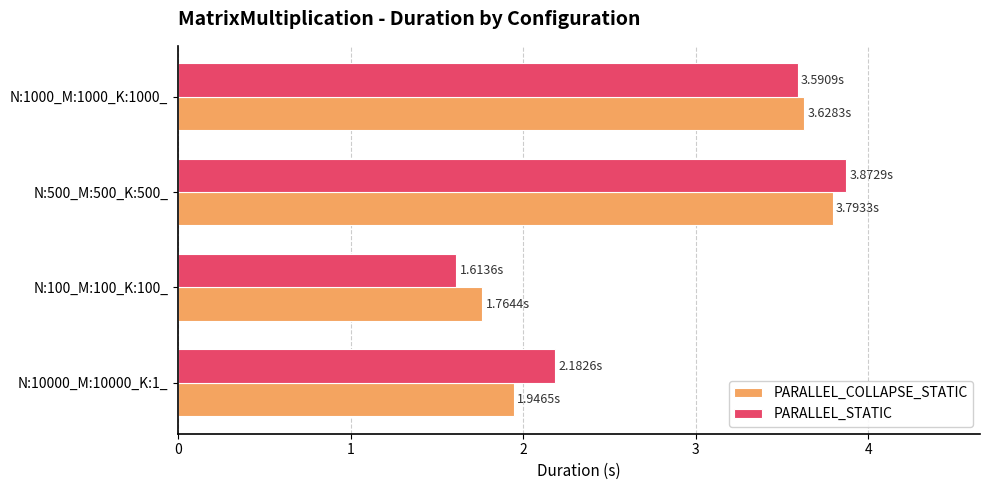

List the labels in order of PARALLEL_STATIC value, largest first.

N:500_M:500_K:500_, N:1000_M:1000_K:1000_, N:10000_M:10000_K:1_, N:100_M:100_K:100_